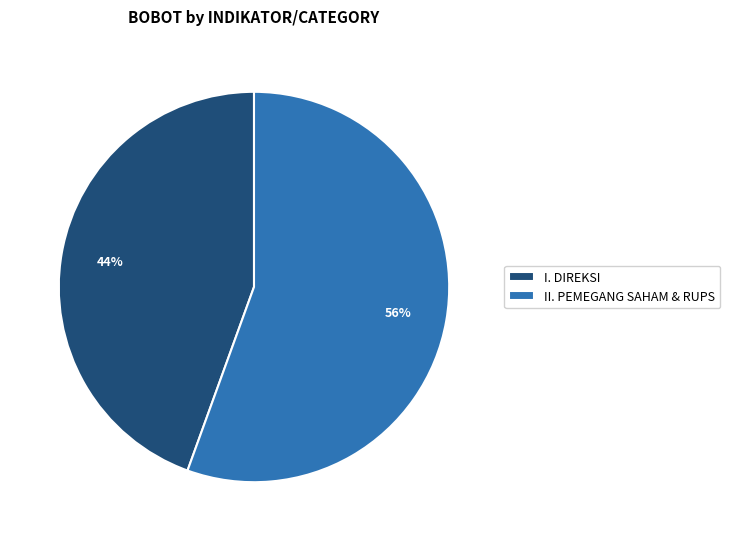

Approximately how many times larger is the value at I. DIREKSI compared to II. PEMEGANG SAHAM & RUPS?

0.8